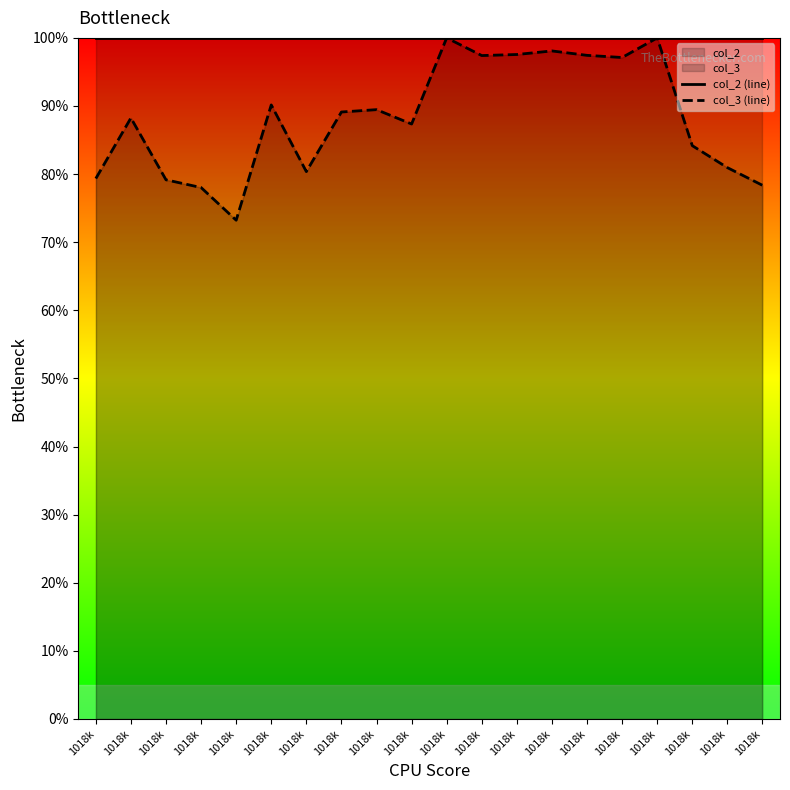

The value of col_2 (line) at 1018k is 34.0. True or false?

False